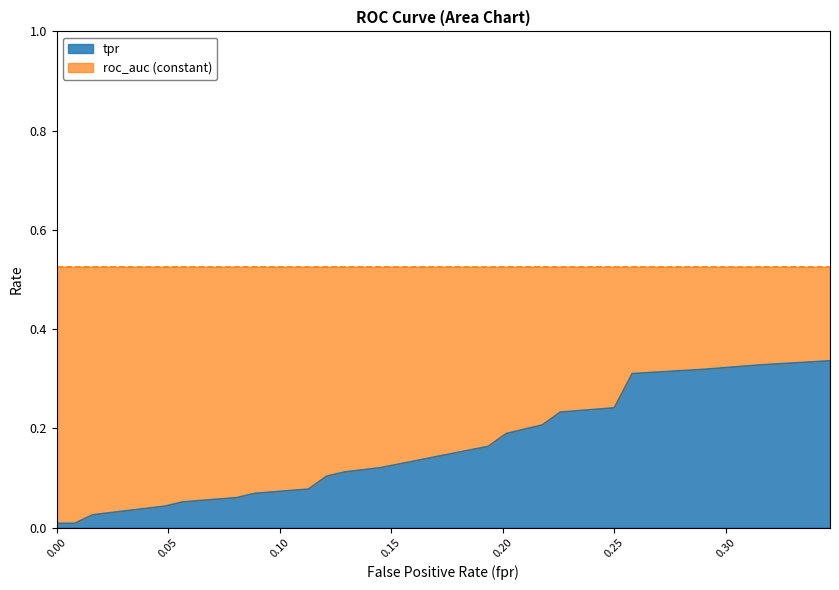

True or false: the data shows 0.0 at 0.0.

True